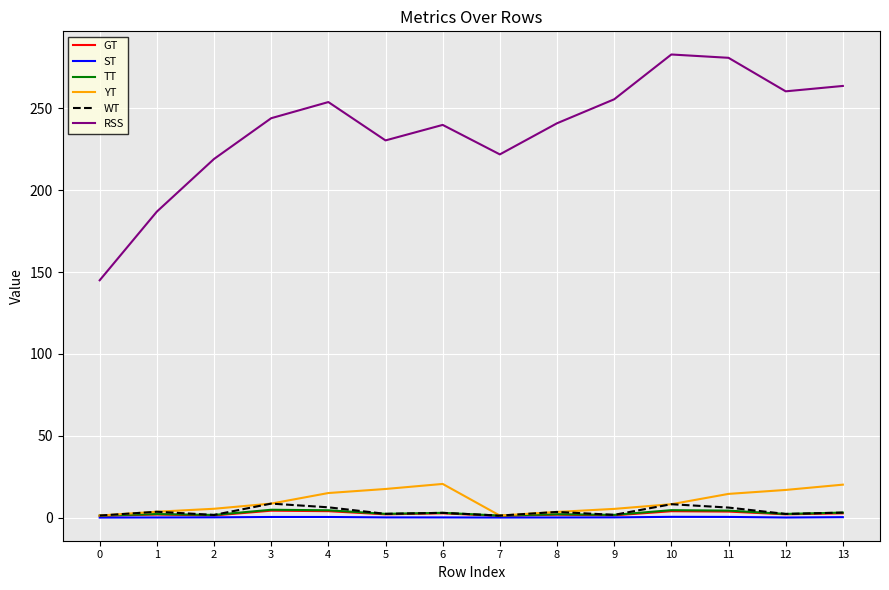

What is the smallest value displayed?

0.2